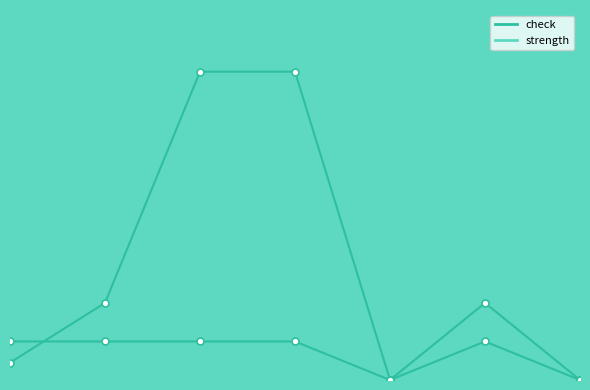

After their last crossing, which series has the higher values: strength or check?

strength